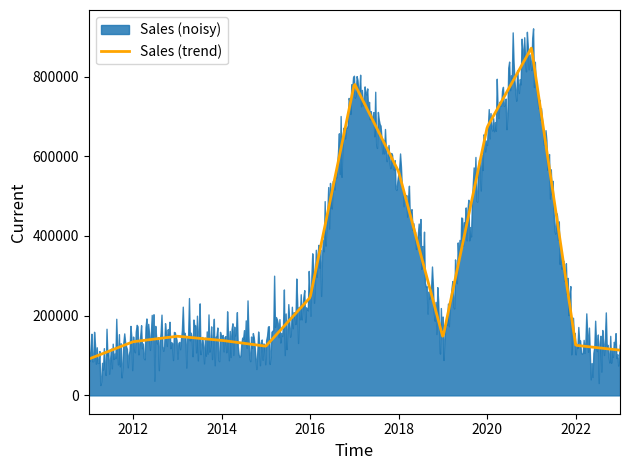

What is the sum of the values at 2016 and 2017?

1028052